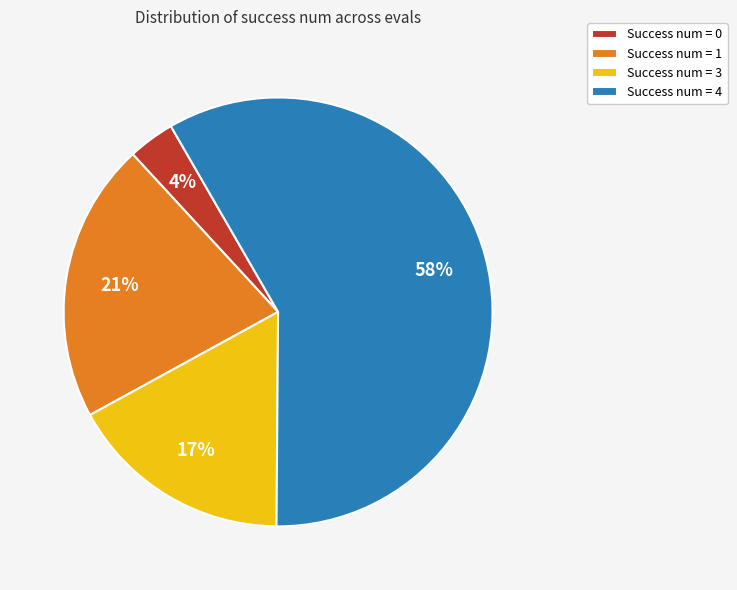

Combined, do Success num = 4 and Success num = 0 account for over 50%?

Yes